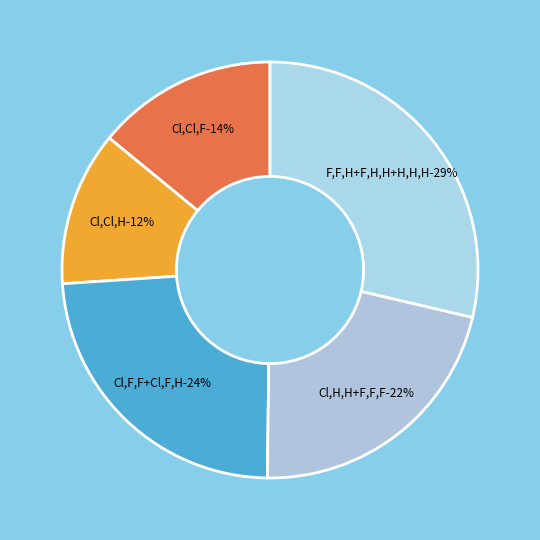

Is F,F,H the majority of the pie?

No